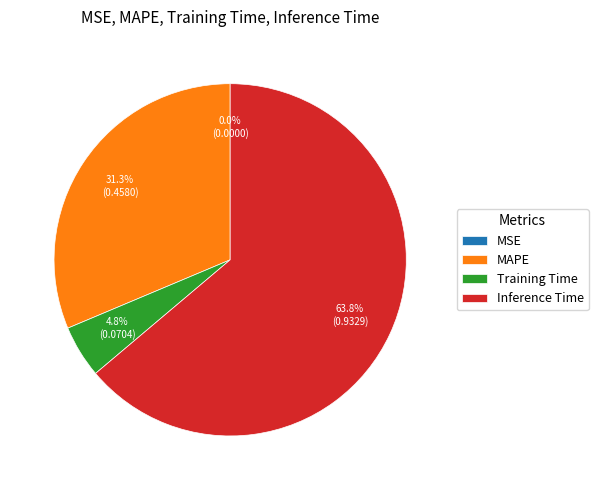

What percentage is the Inference Time slice, to the nearest percent?

64%